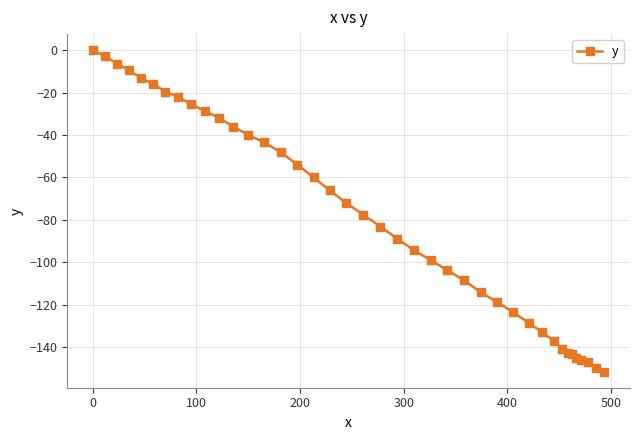

What is the value of the 27th point from the left?

-114.0